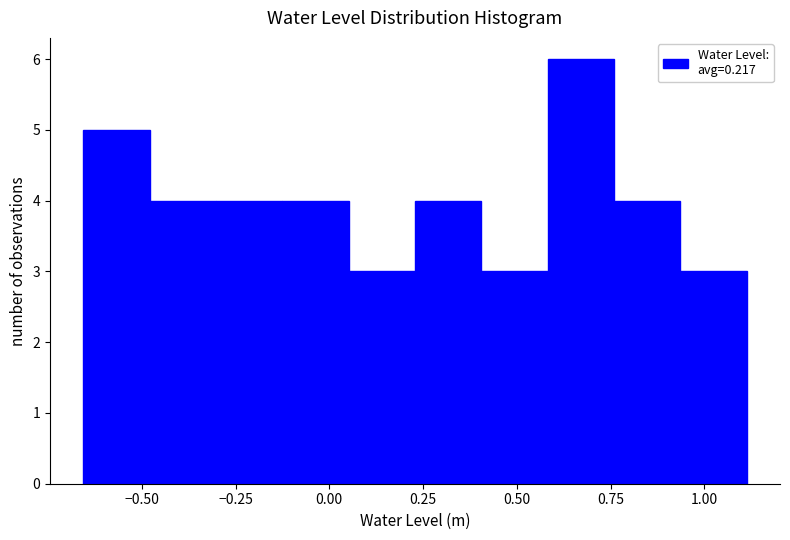

Around what value on the x-axis is the tallest bar? Give the approximate position of its centre, as read against the axis.

0.65